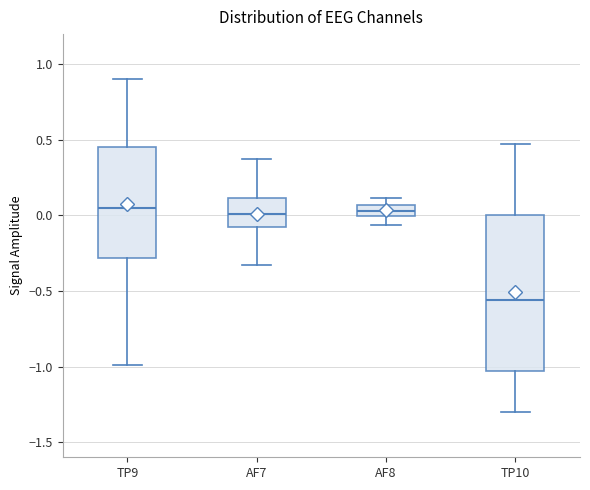

Comparing the boxes themselves (not the whiskers), which one is the tallest?

TP10